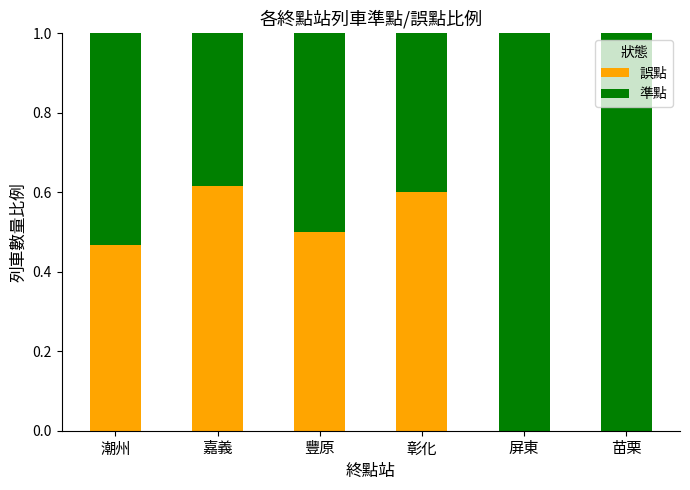

At which label does 誤點 reach its peak?

嘉義